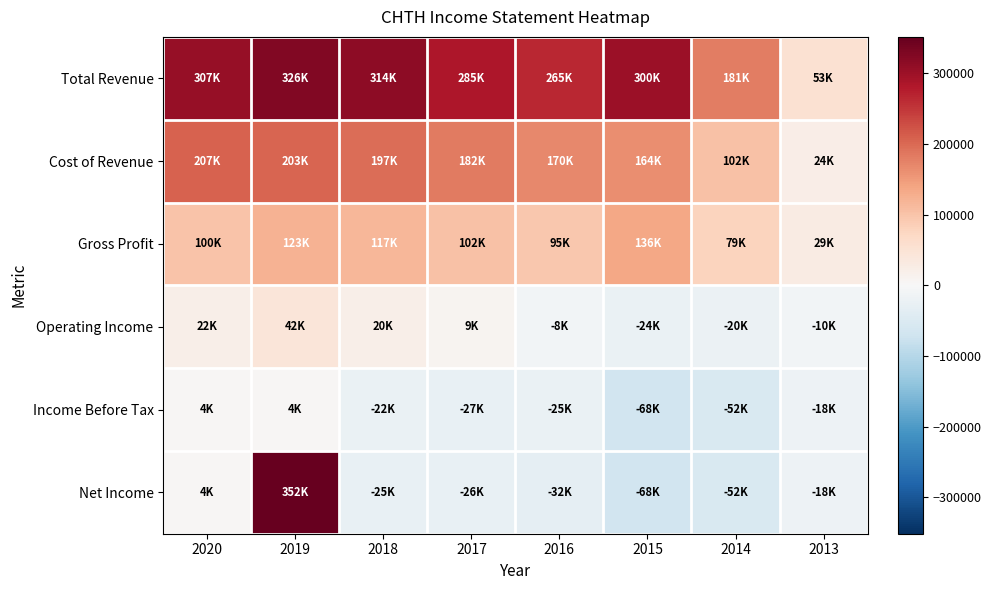

What is the greatest value displayed?

351500